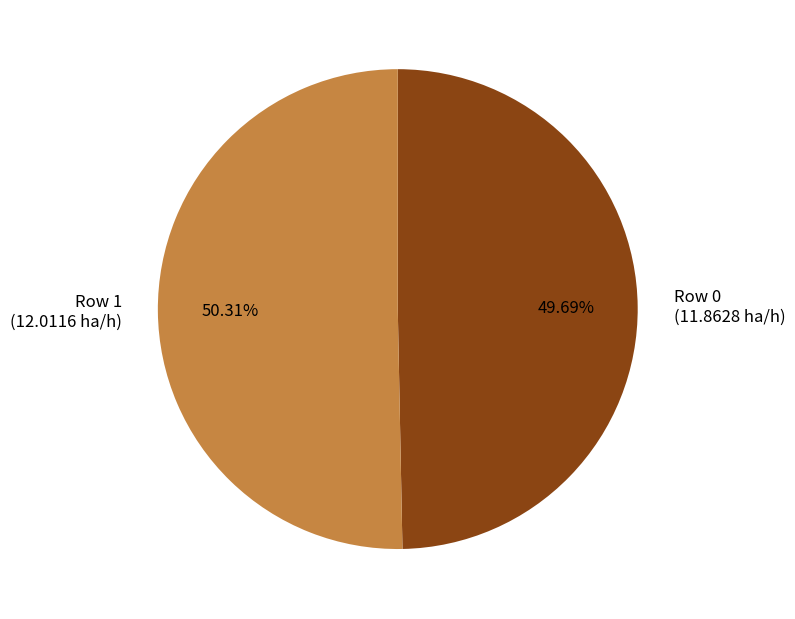

What percentage is the Row 1 slice, to the nearest percent?

50%